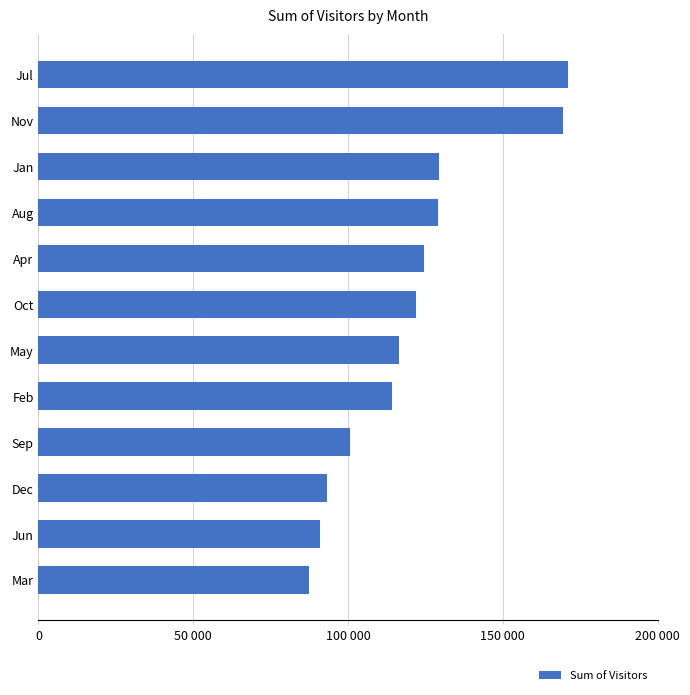

Are the bars horizontal?

Yes